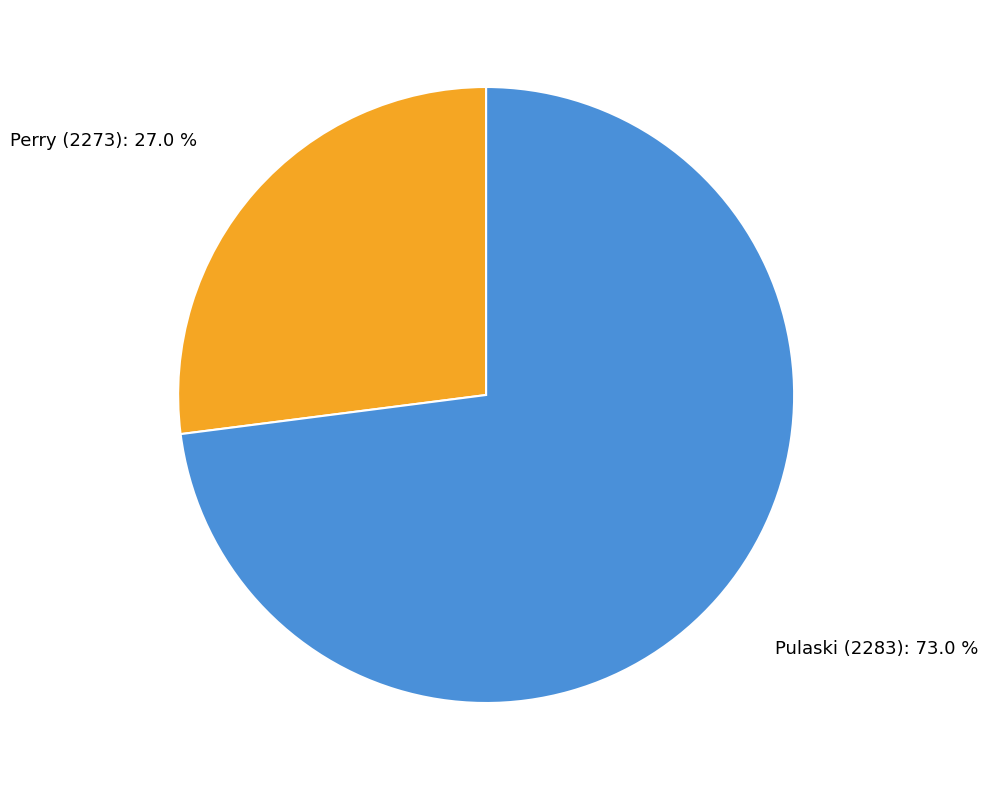

Count the number of slices in the pie.

2